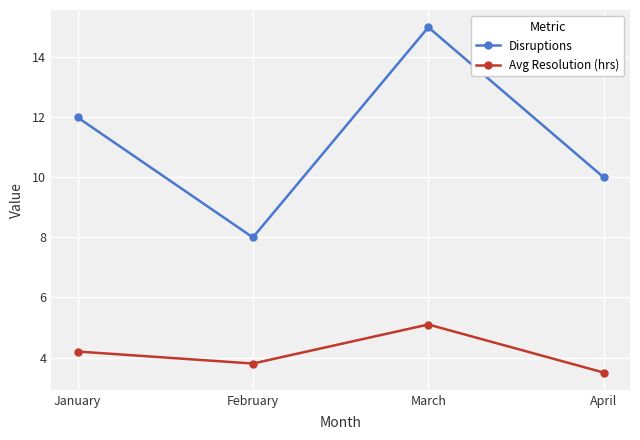

What is the sum of the Disruptions values at April and March?

25.0